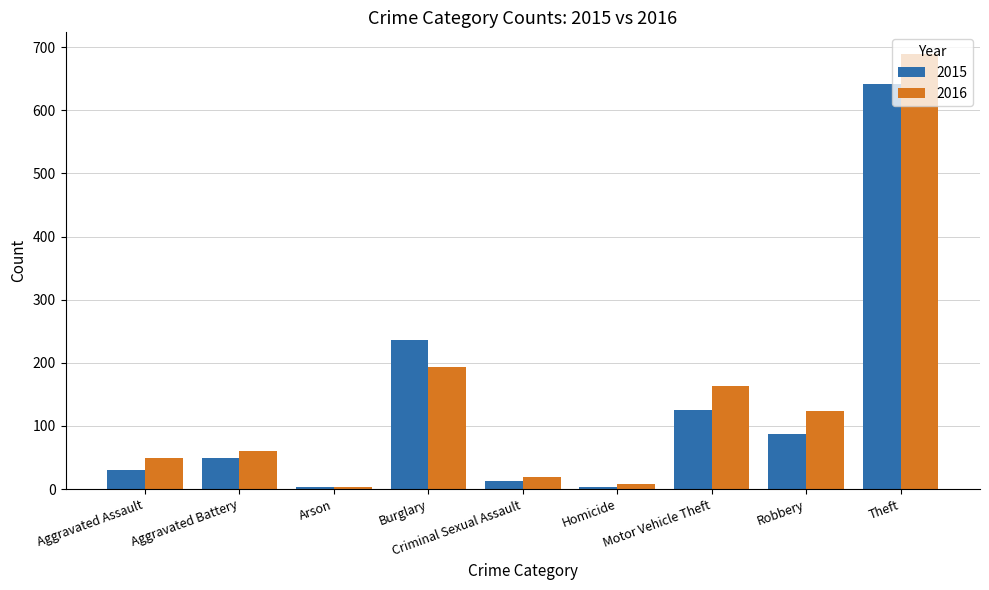

Count the number of data series in this chart.

2